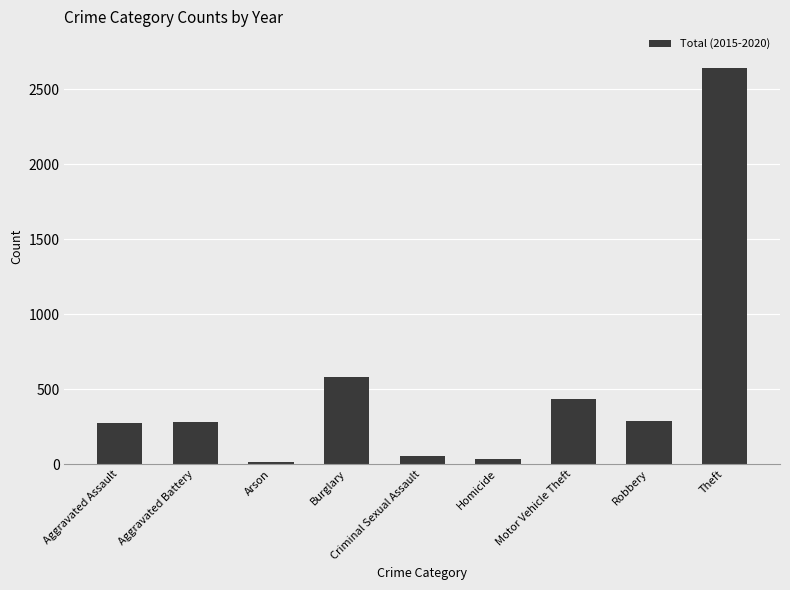

What is the ratio of the value at Aggravated Battery to the value at Arson?

23.2